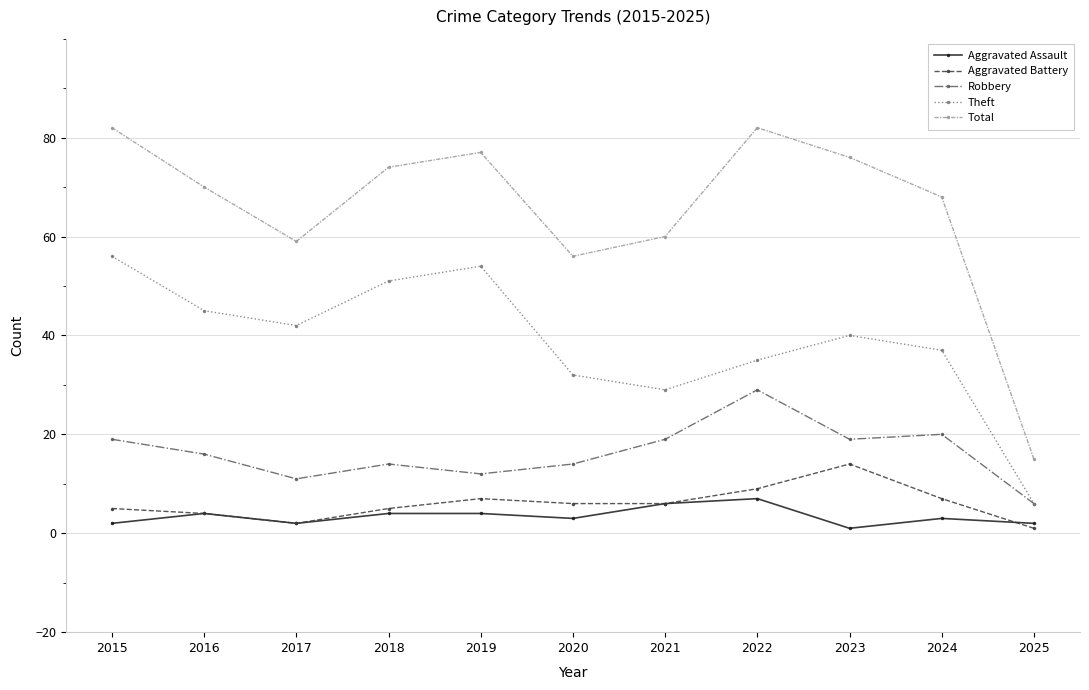

What is the difference between the maximum and minimum values in the Total series?

67